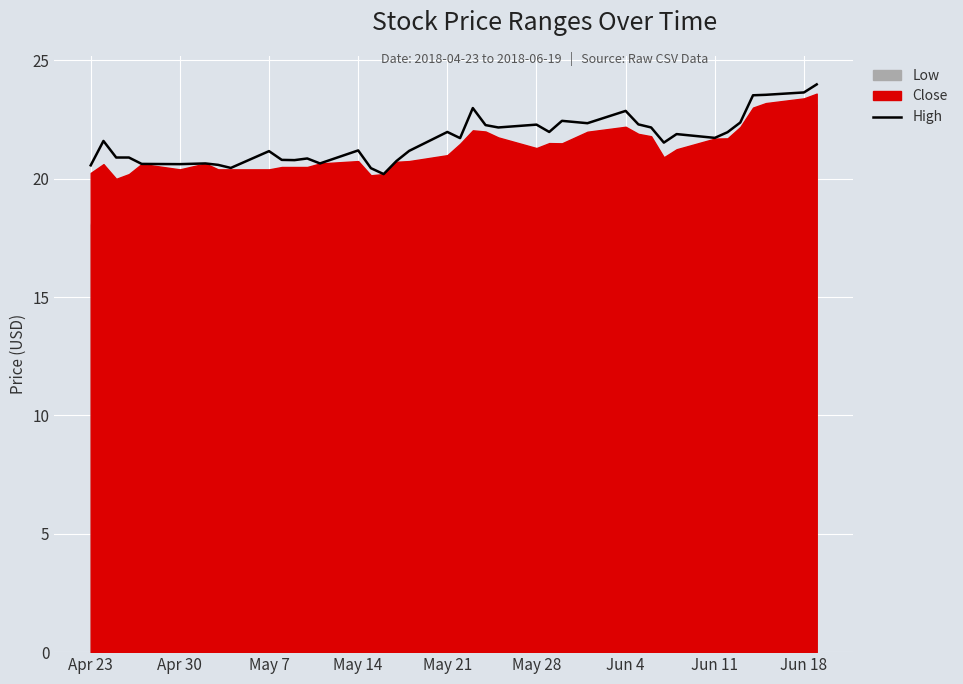

Reading left to right, list all the values displayed in this chart.

20.6	21.6	20.9	20.9	20.6	20.6	20.6	20.6	20.5	21.2	20.8	20.8	20.9	20.6	21.2	20.4	20.2	20.7	21.2	22.0	21.7	23.0	22.3	22.2	22.3	22.0	22.4	22.3	22.9	22.3	22.2	21.5	21.9	21.7	22.0	22.4	23.5	23.5	23.6	24.0